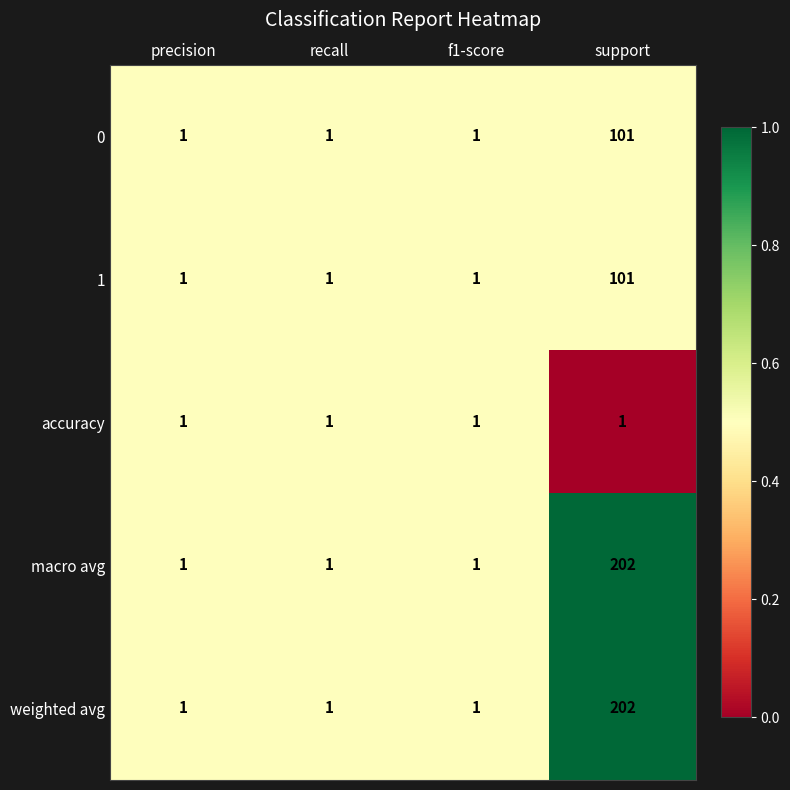

At which category is the sum across all series the highest?

support